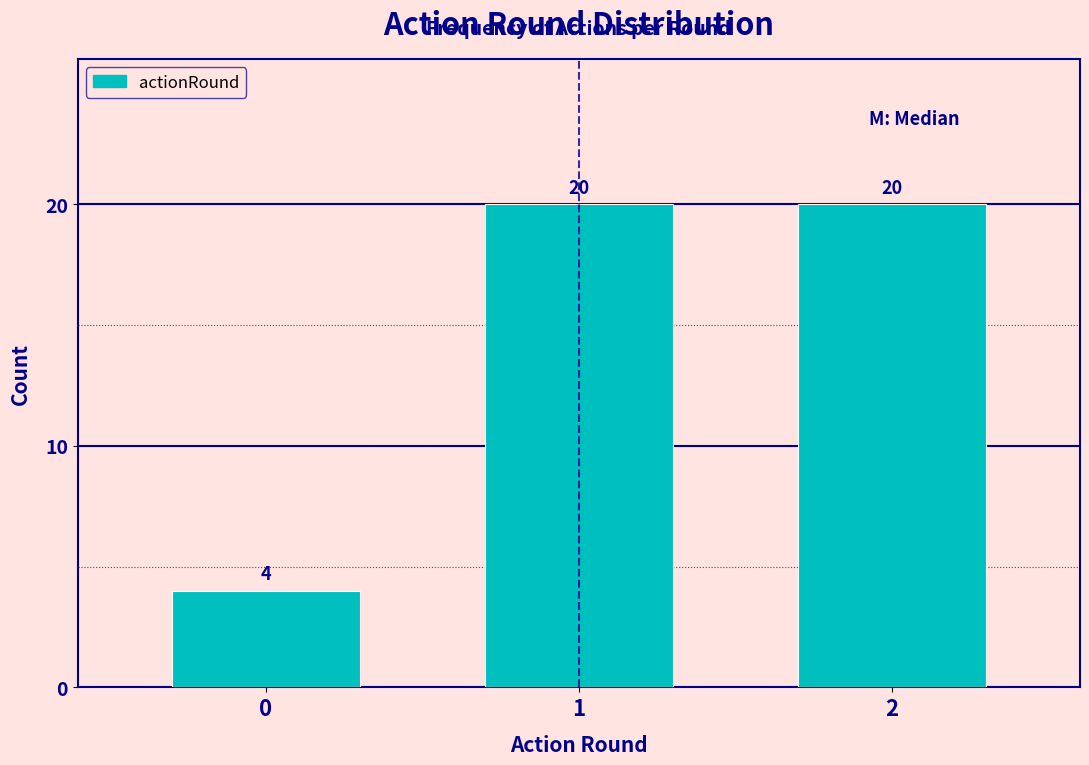

Reading right to left, what are all the values shown in this chart?

2=20	1=20	0=4